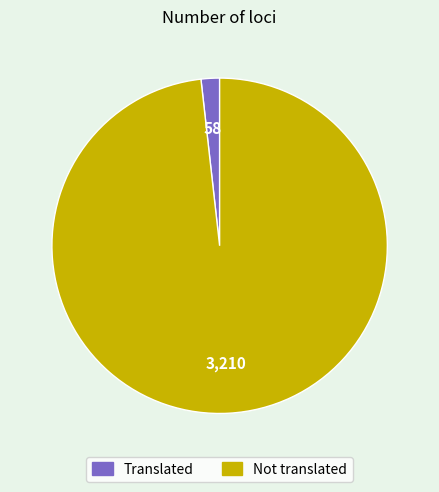

Is there a majority slice in this chart?

Yes